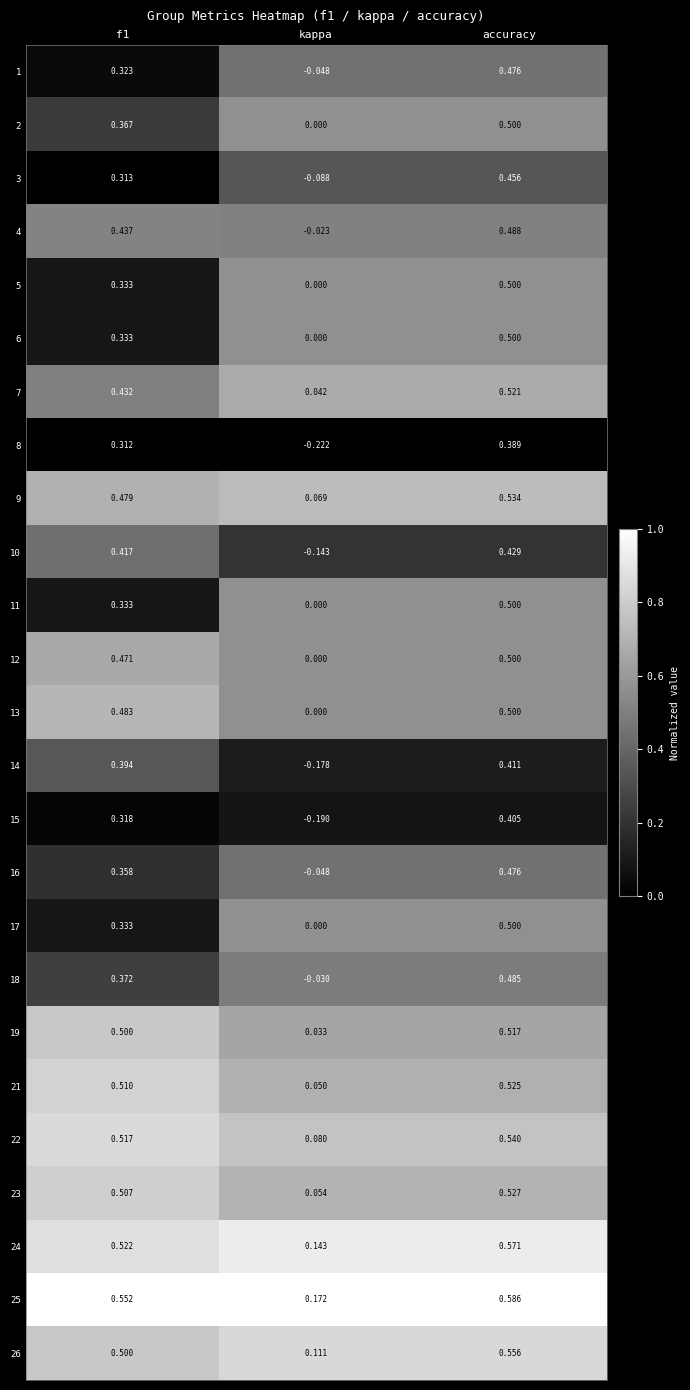

Is the value of 14 at kappa greater than the value of 11 at f1?

No